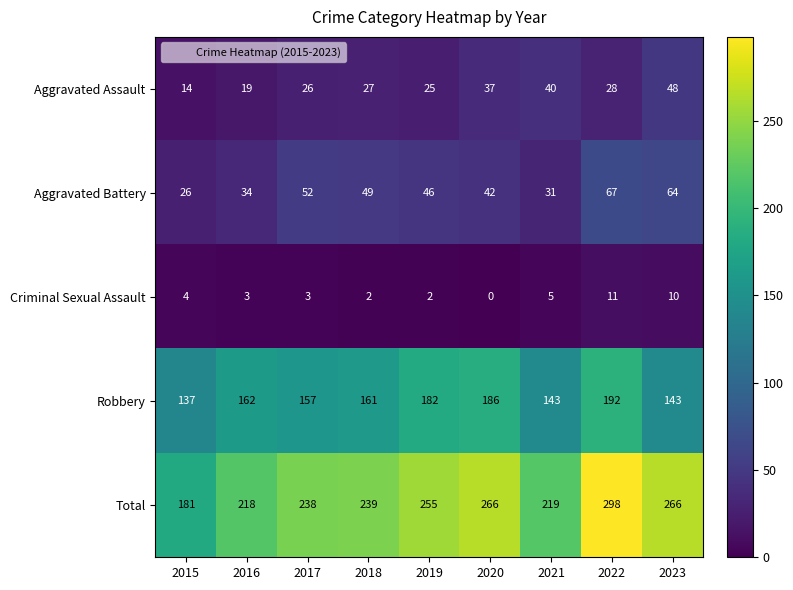

What value does the Criminal Sexual Assault series have at 2022?

11